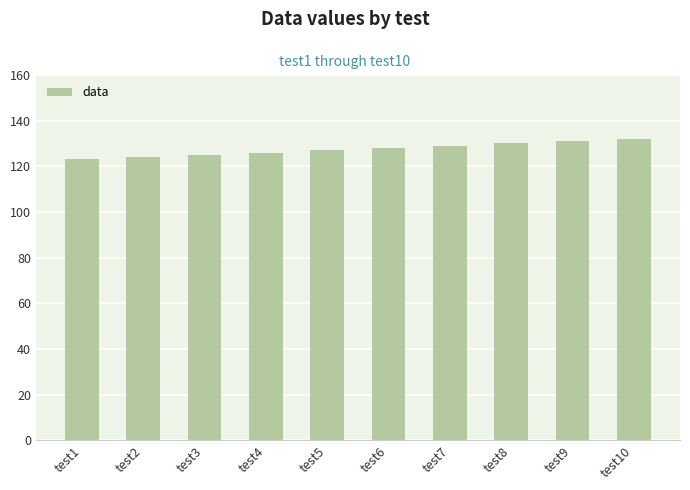

What is the minimum value shown in the chart?

123